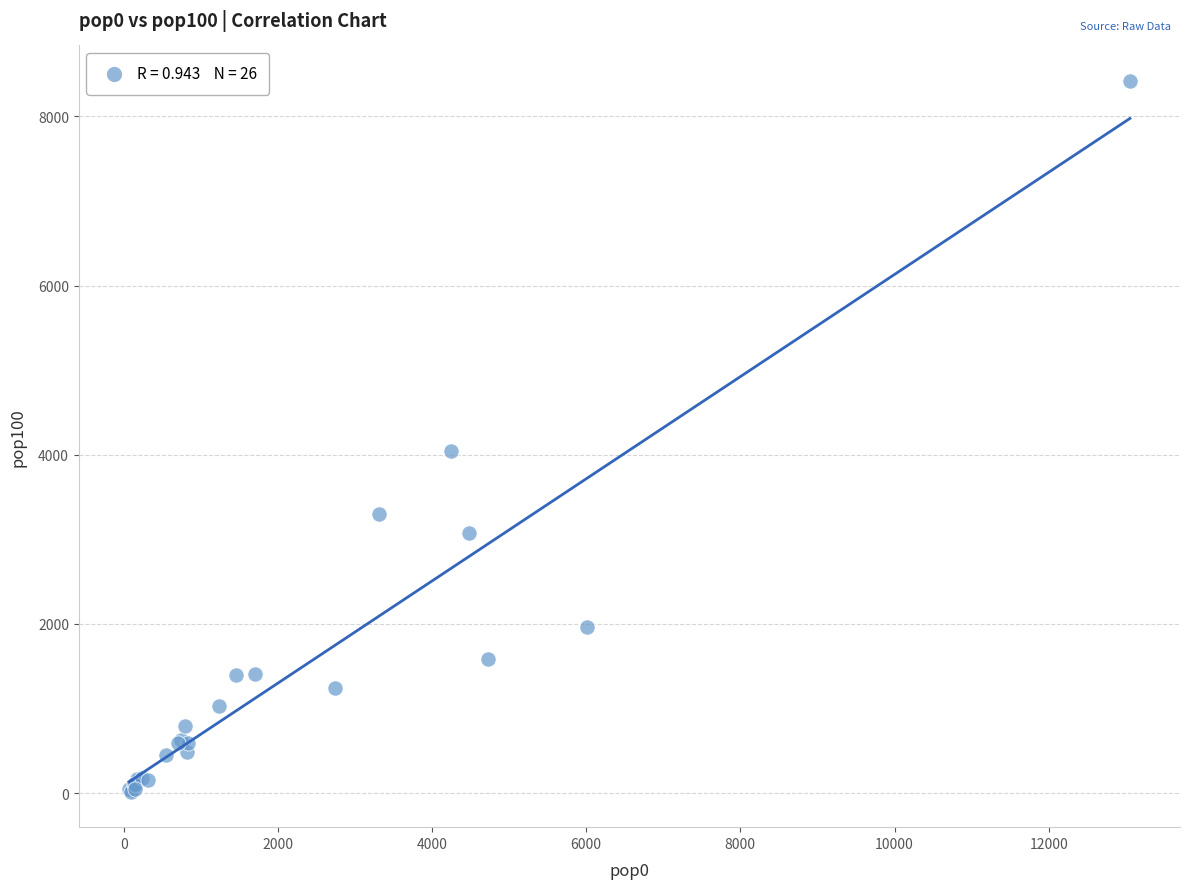

What Y value in the scatter plot is closest to 4217?

4040